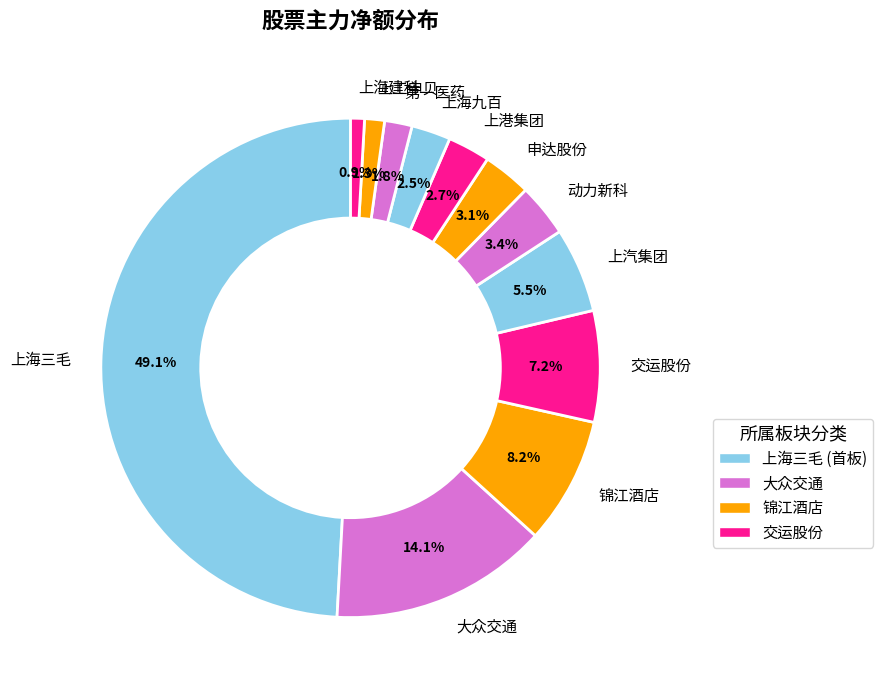

Is it true that 申达股份 is 3% of the pie?

True